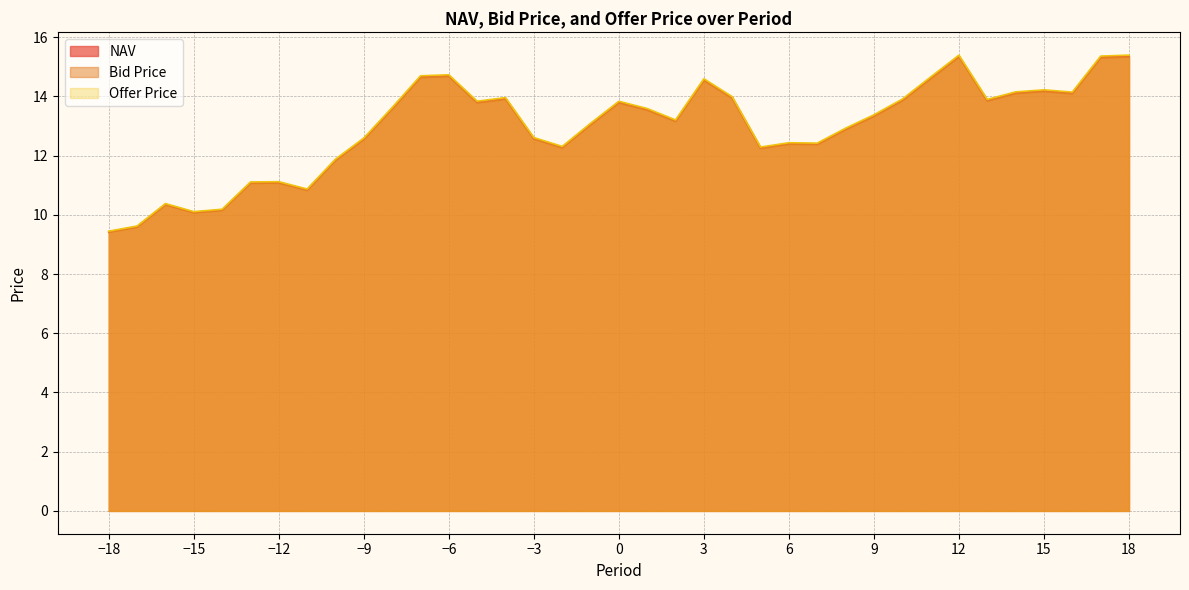

List the series in order of their peak value, highest first.

Offer Price, NAV, Bid Price